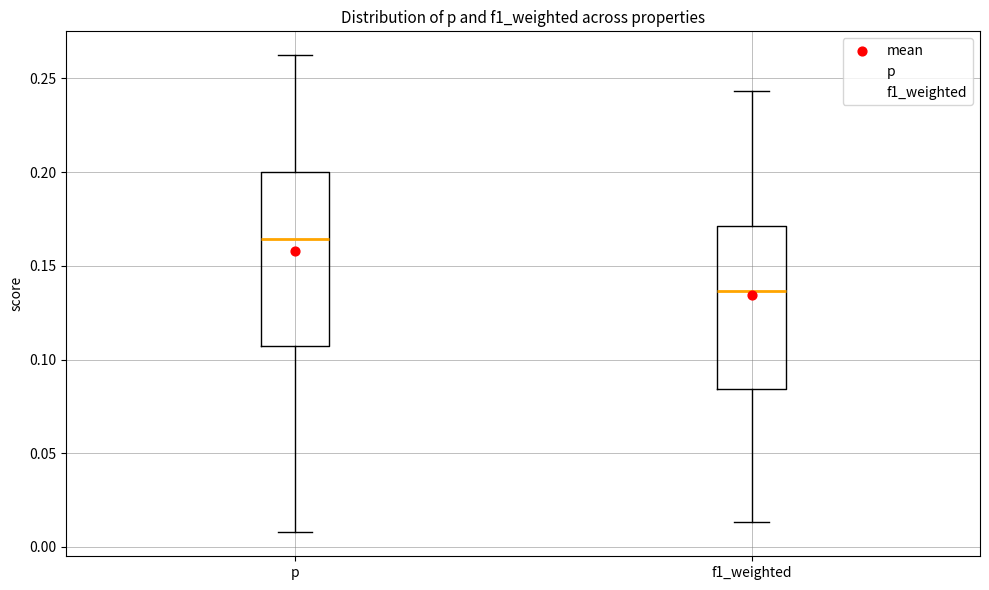

Reading left to right, read every box against the y-axis: the position of its median line, the range the box covers, and the ends of its whiskers. The values are not printed on the chart, so give them approximately, as read against the axis.

p: median 0.165, box 0.105 to 0.200, whiskers 0.010 to 0.260
f1_weighted: median 0.135, box 0.085 to 0.170, whiskers 0.015 to 0.245